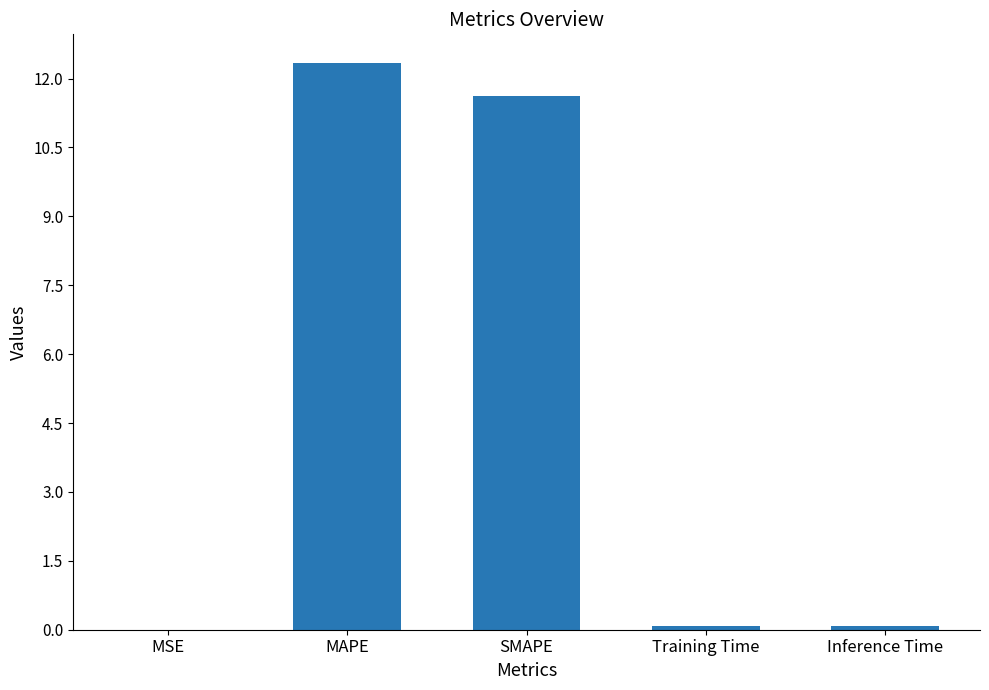

True or false: the data shows 11.6 at SMAPE.

True